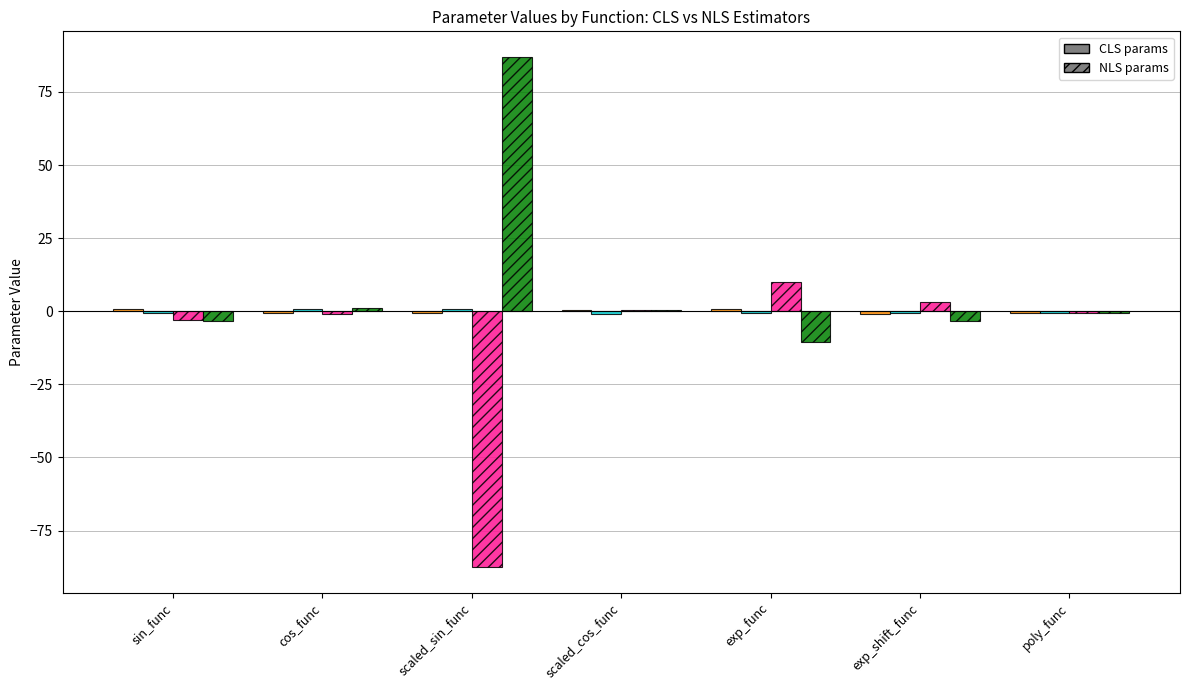

What is the greatest value displayed?

87.0